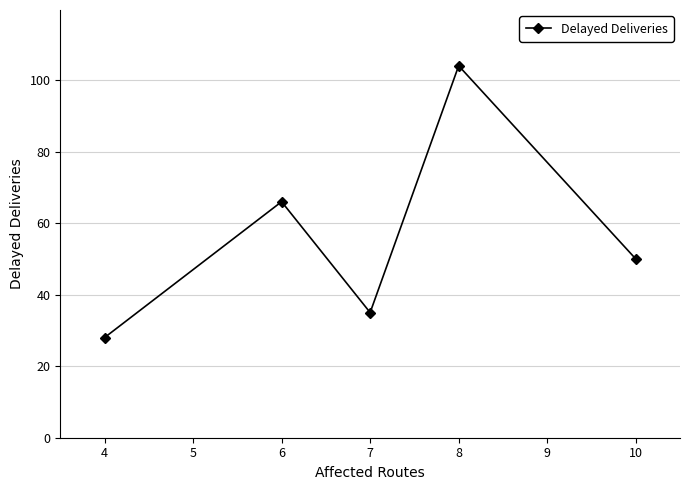

At which category does the data reach its first local peak?

6